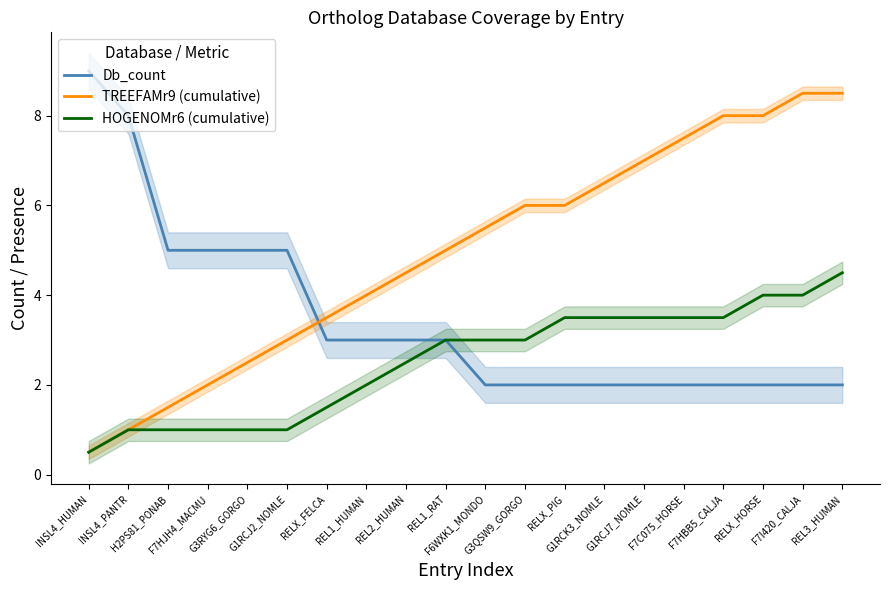

What is the sum of the TREEFAMr9 (cumulative) values at INSL4_PANTR and F7HBB5_CALJA?

9.0